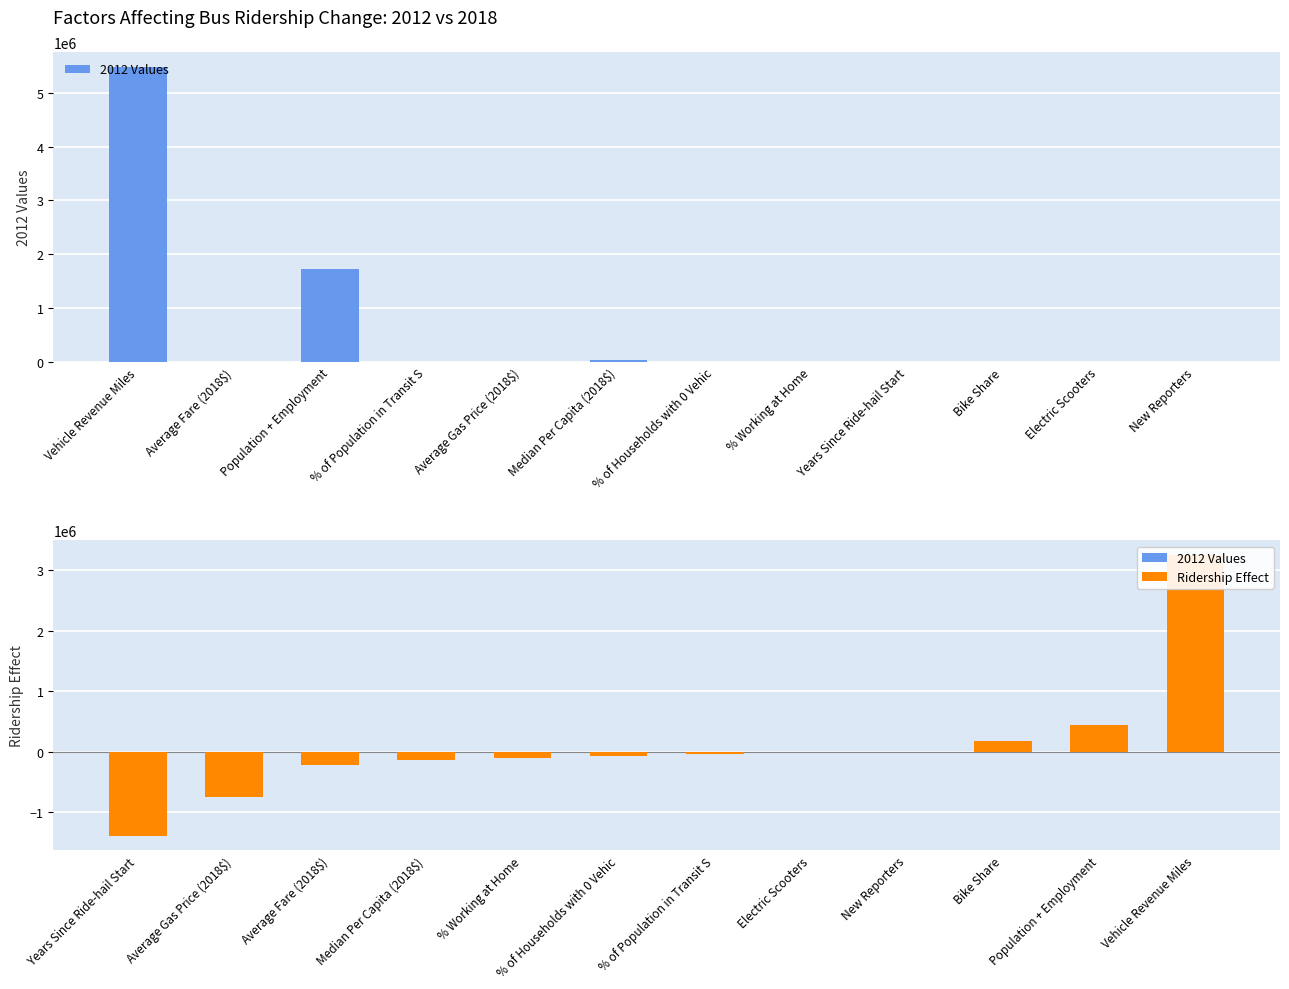

Reading right to left, list all the values displayed in this chart.

2012 Values: 0.0	0.0	0.0	0.0	2.6	10.1	26250.5	3.8	35.5	1728677.3	0.8	5481148.6
Ridership Effect: 3256476.3	437357.1	182904.3	0.0	0.0	-37163.5	-60422.7	-102710.8	-131849.5	-217145.8	-748399.3	-1392252.9